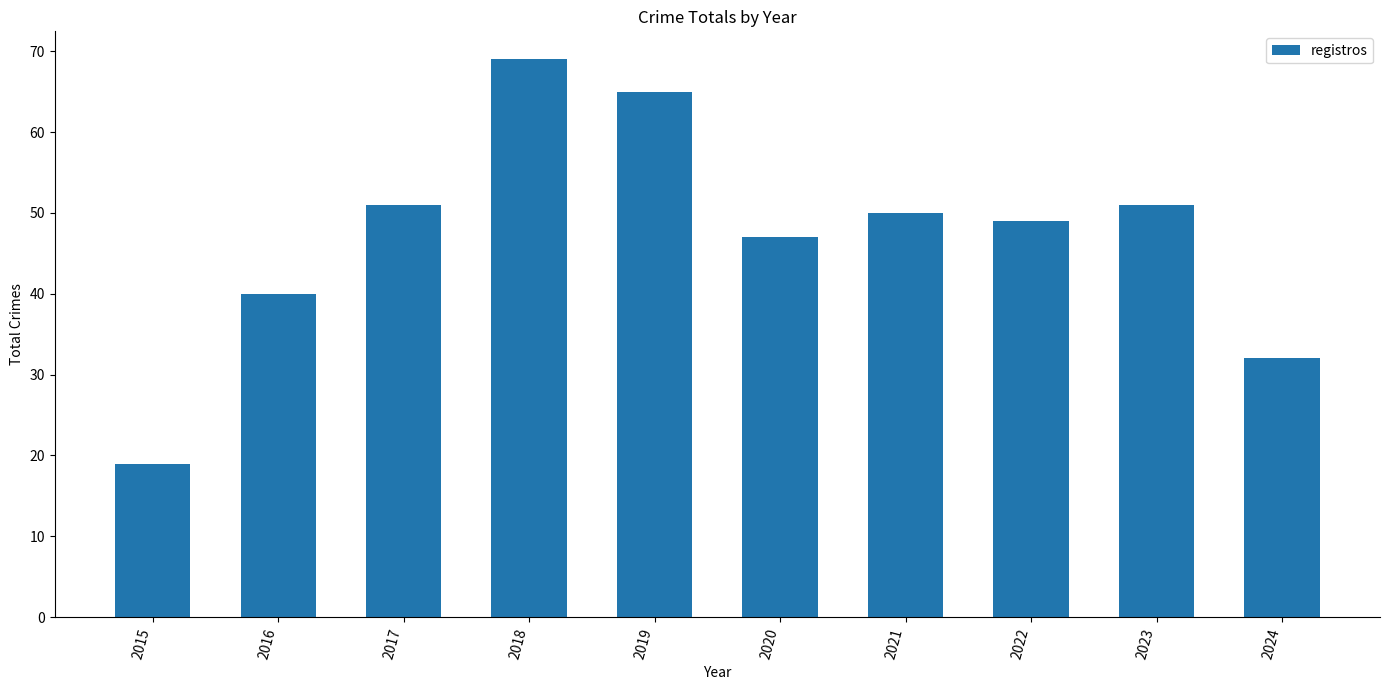

At which label is the value closest to 44?

2020